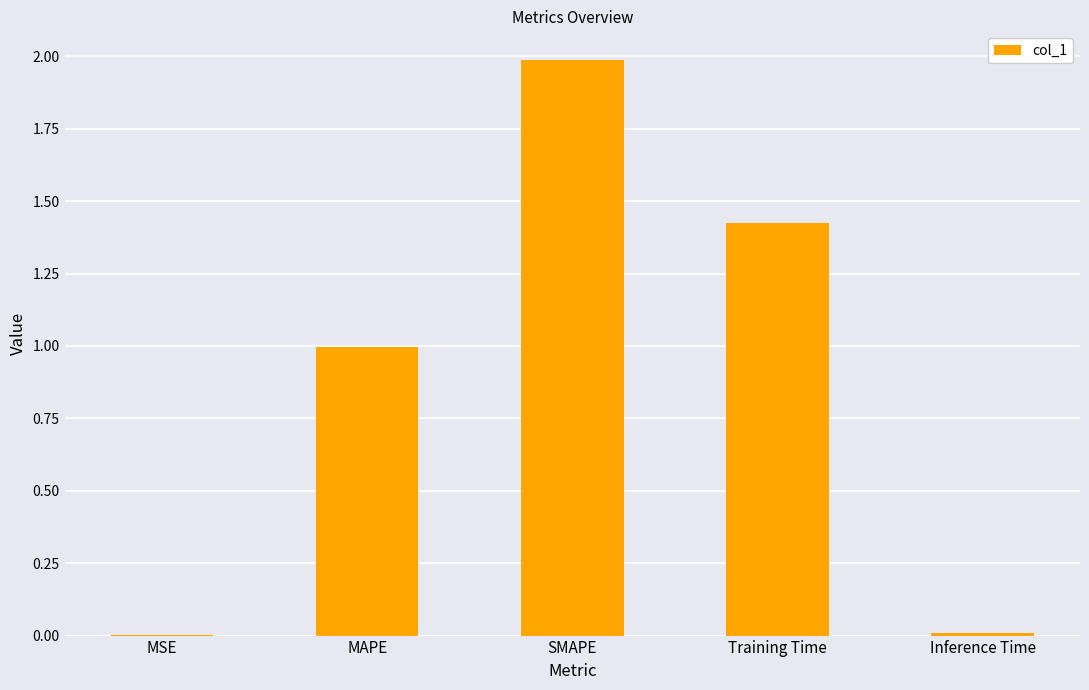

What is the sum of all values?

4.4